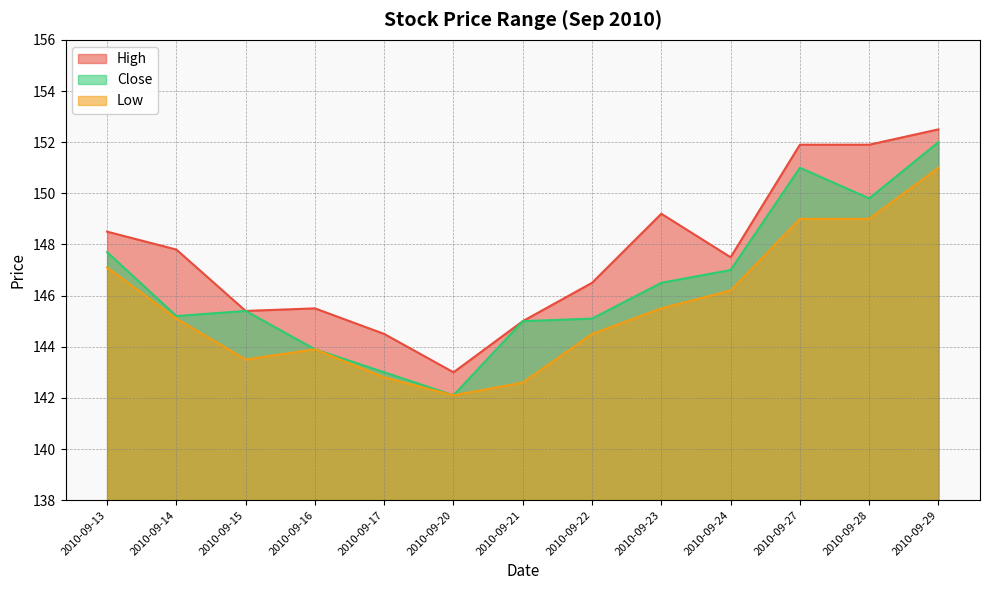

How many categories are shown in the chart?

13